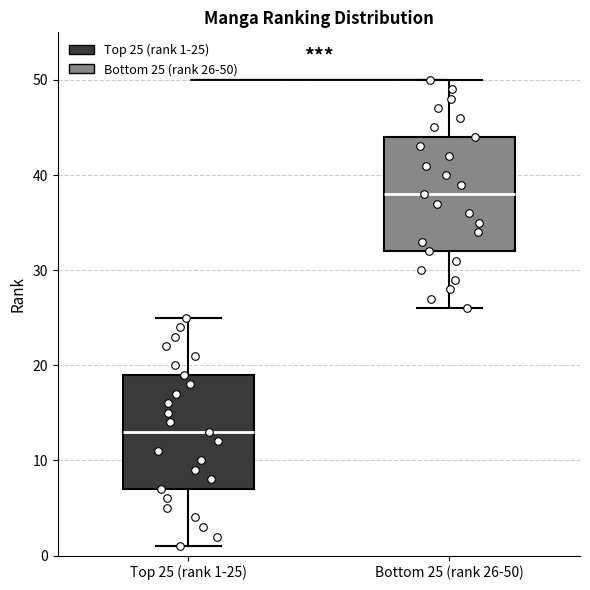

Reading left to right, transcribe this box plot: for each box, give where its median line is, the range the box spans, and where its two whiskers end, as read against the y-axis. The values are not printed on the chart, so give them approximately, as read against the axis.

Top 25 (rank 1-25): median 13, box 7 to 19, whiskers 1 to 25
Bottom 25 (rank 26-50): median 38, box 32 to 44, whiskers 26 to 50